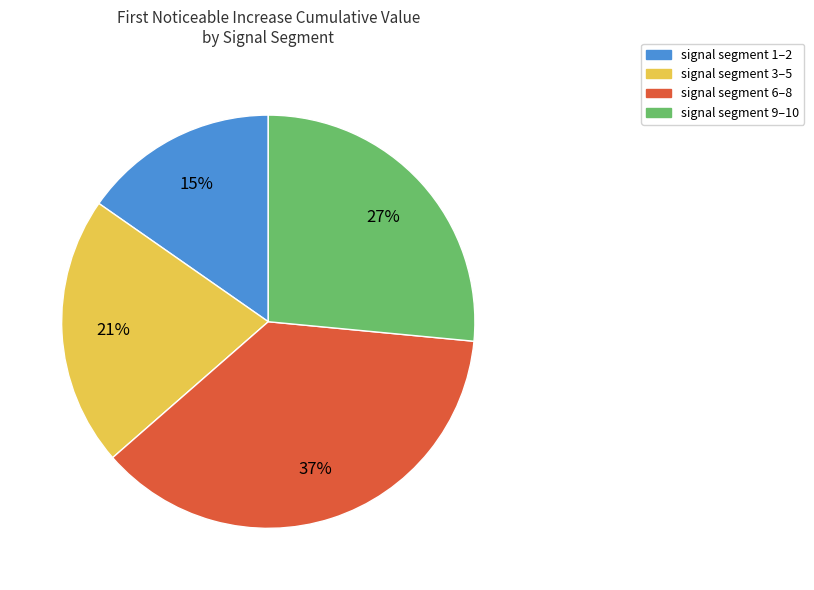

How many segments does this pie chart have?

4